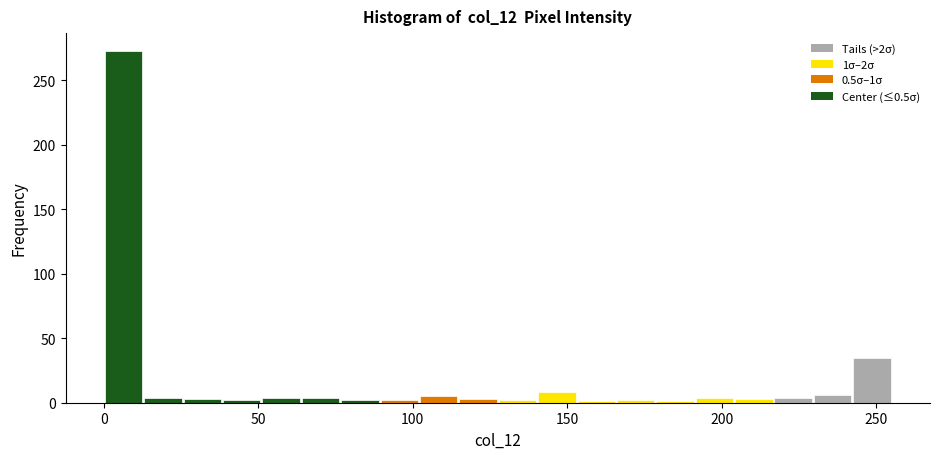

Around what value on the x-axis is the tallest bar? Give the approximate position of its centre, as read against the axis.

5